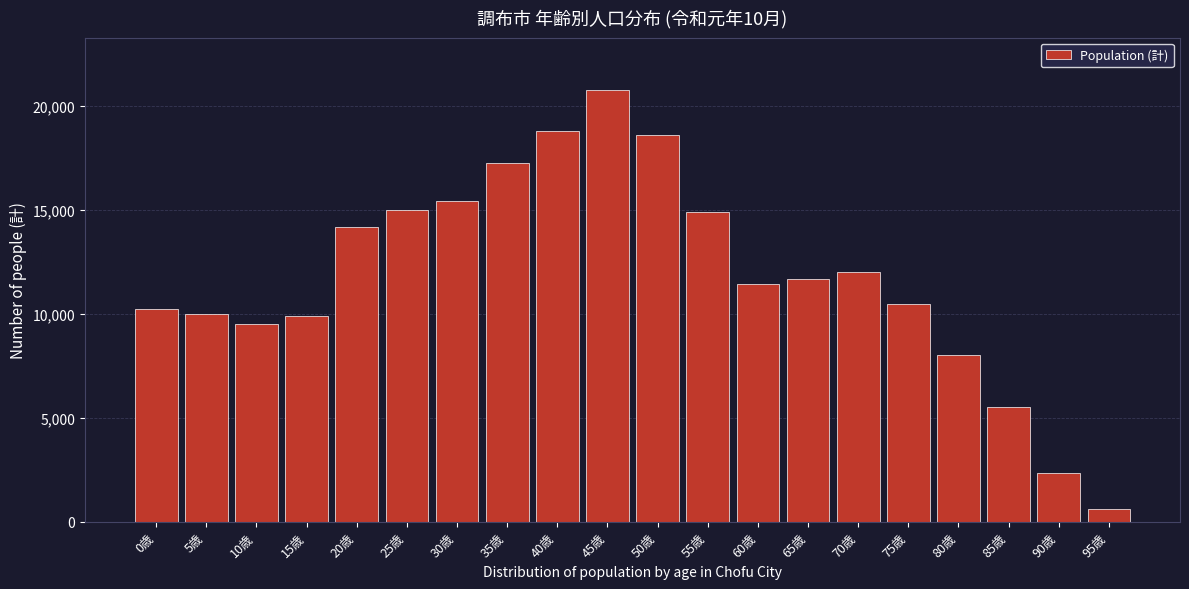

What is the approximate value at 35歳, to the nearest 10?

17270